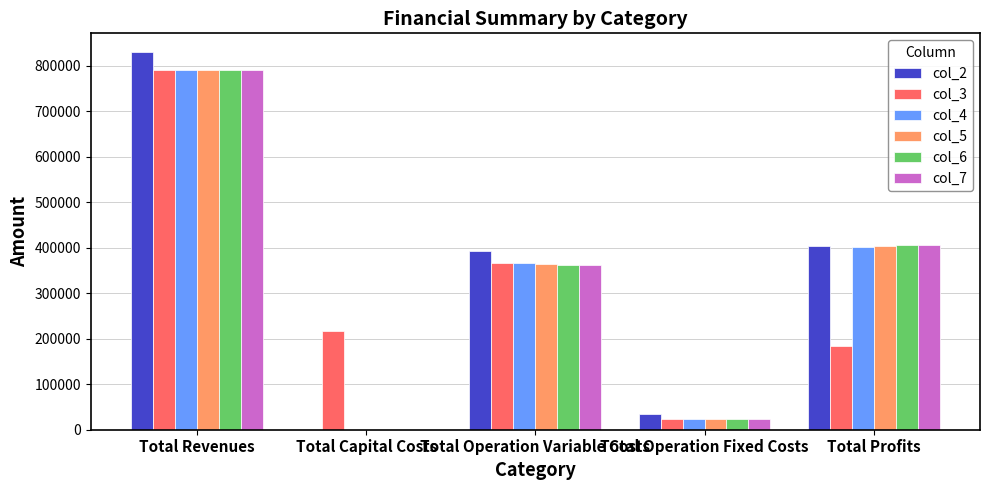

Where is col_4 nearest to the value 395164?

Total Profits